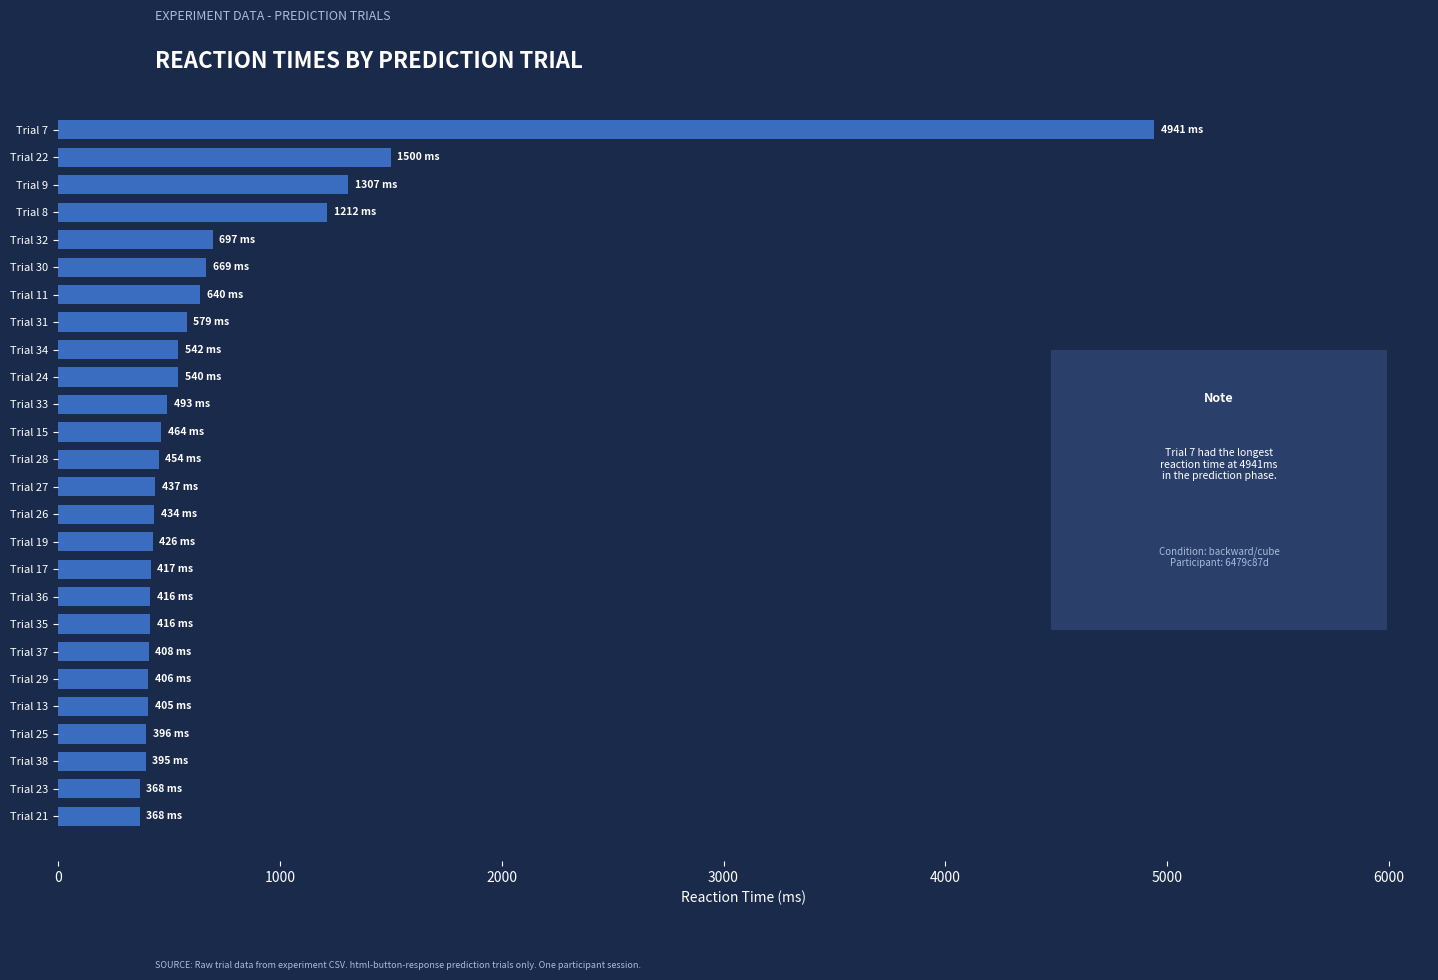

What is the change in value from Trial 9 to Trial 32?

-610